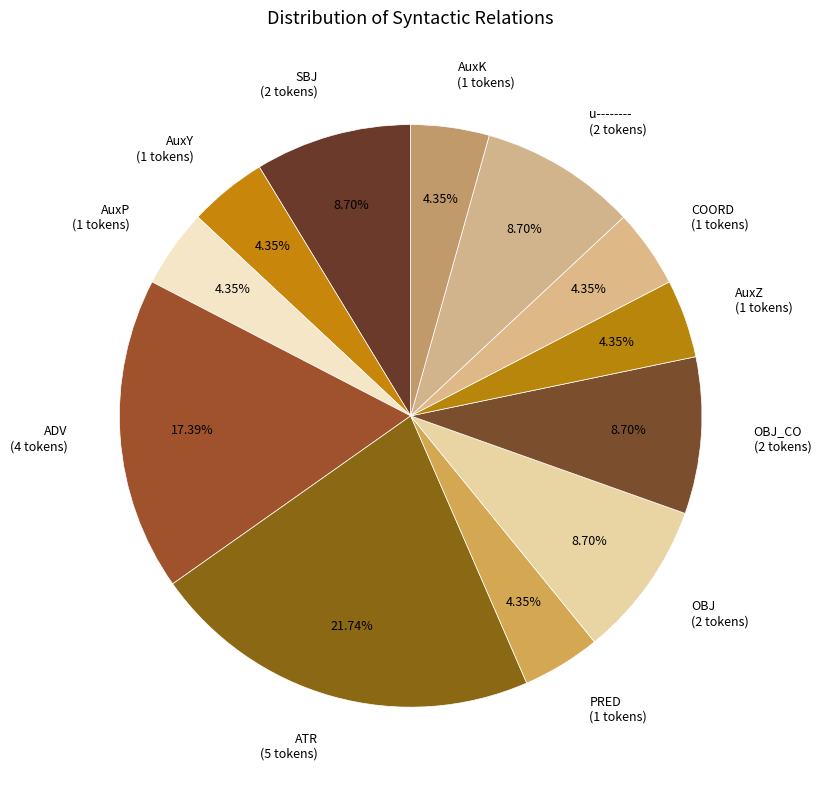

How many segments does this pie chart have?

12